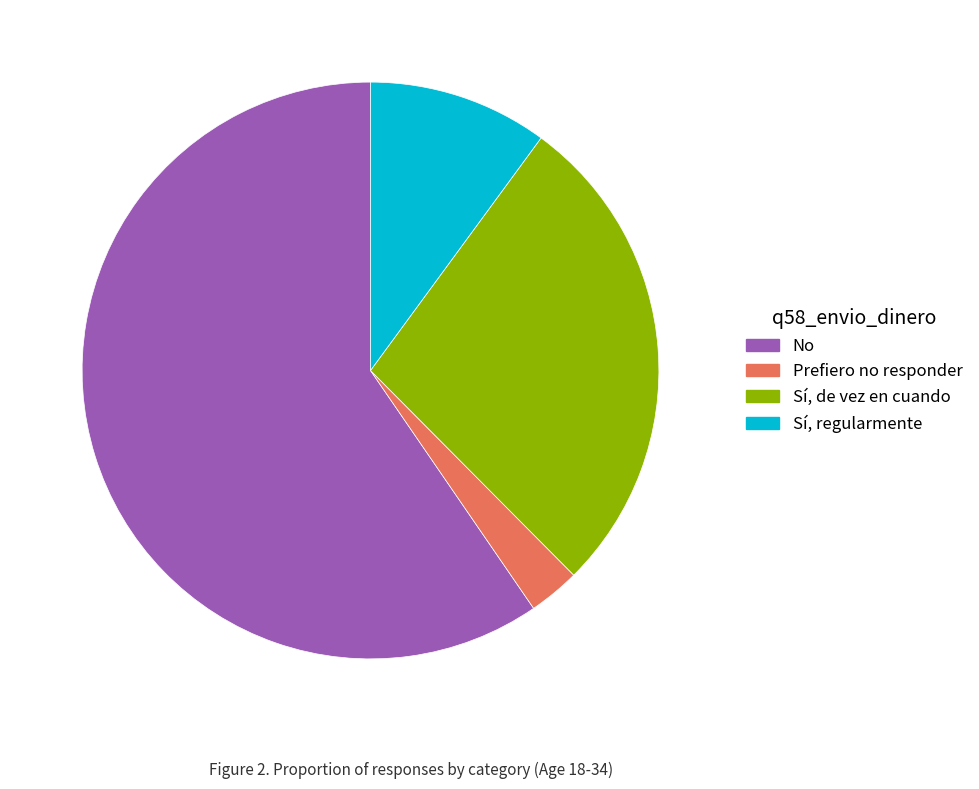

Rank the categories by value from lowest to highest.

Prefiero no responder, Sí, regularmente, Sí, de vez en cuando, No